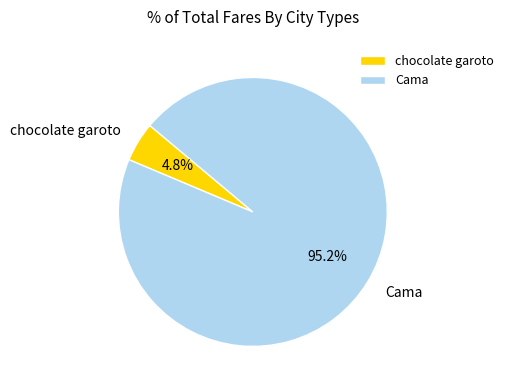

What percentage is the chocolate garoto slice, to the nearest percent?

5%